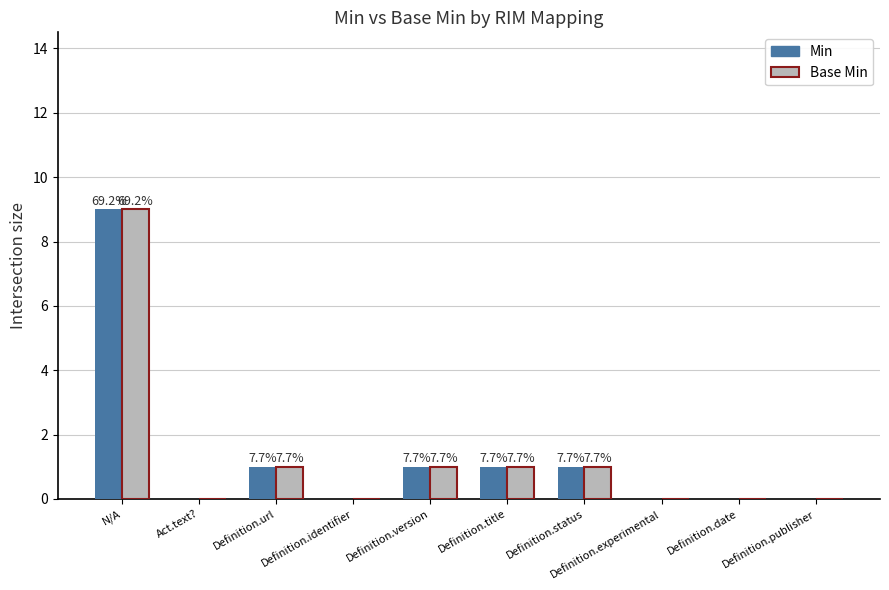

Rank the series at Definition.status from highest to lowest value.

Min, Base Min